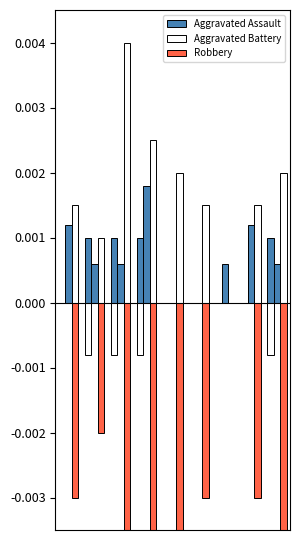

The value of Aggravated Assault at 1 is 0.0. True or false?

False